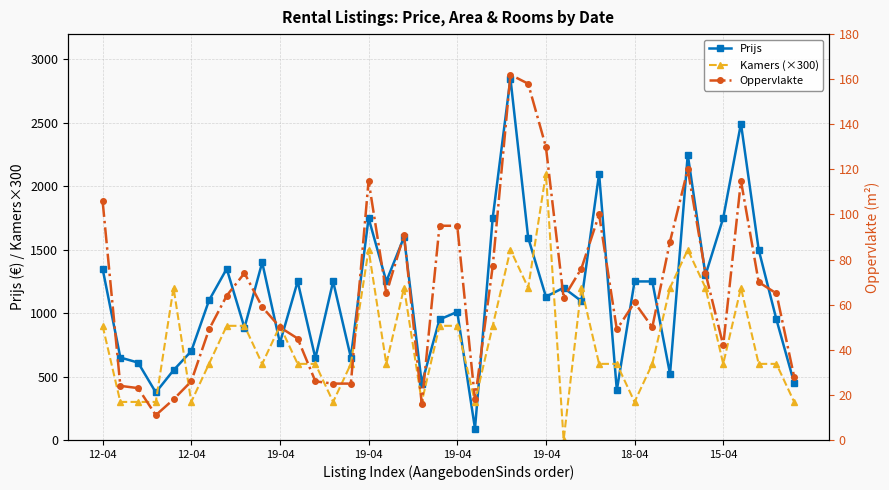

What is the label of the 40th point from the left?

39